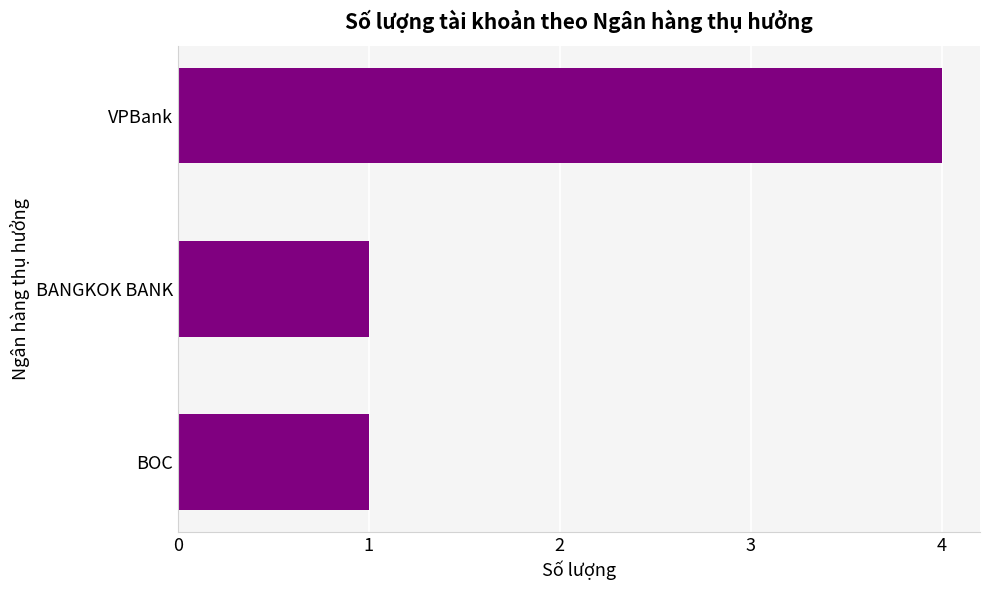

What is the maximum value shown in the chart?

4